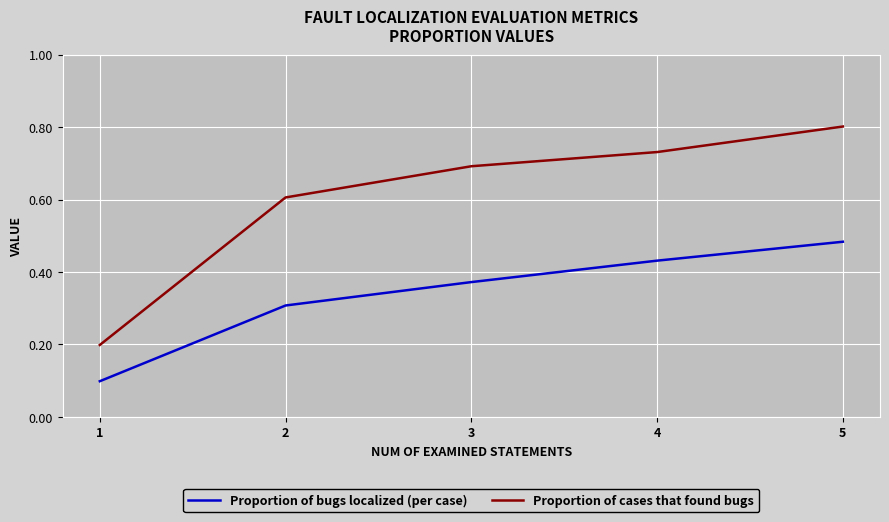

How many series are shown in this chart?

2